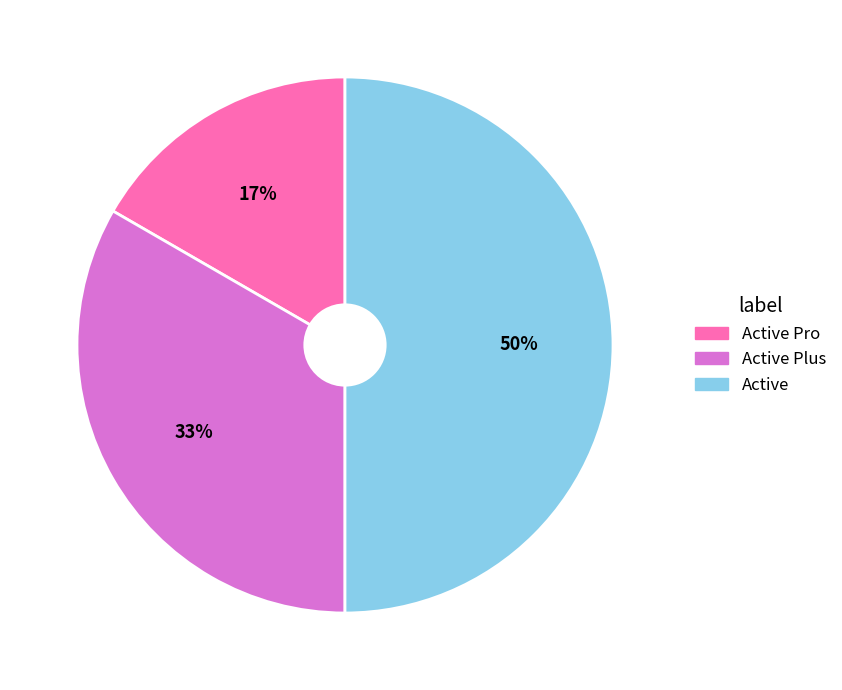

Is it true that Active Plus is 19% of the pie?

False